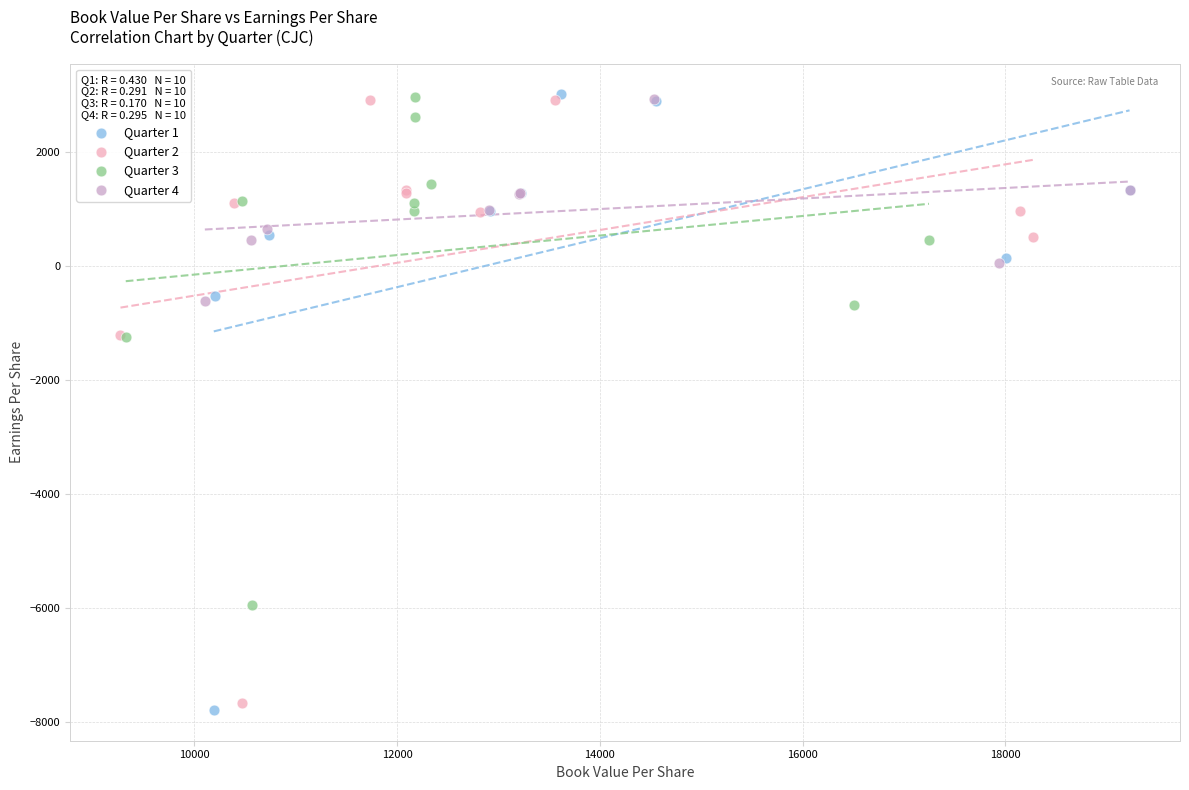

Which series has the largest Y range (max minus min)?

Quarter 1